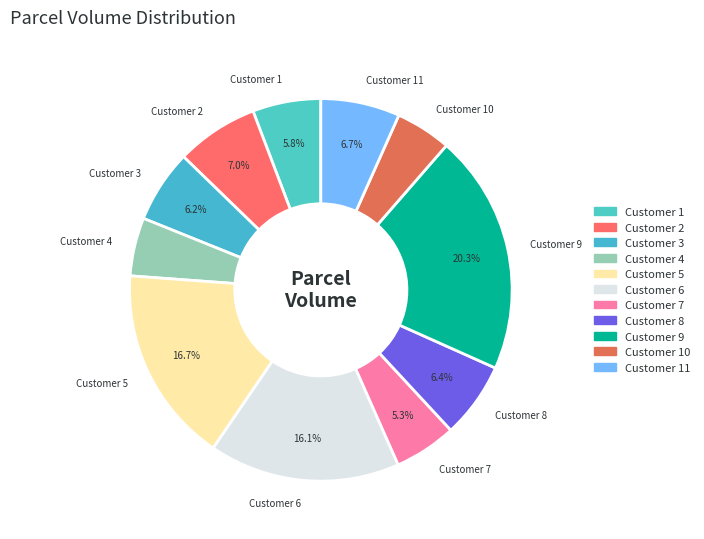

What is the ratio of the value at Customer 11 to the value at Customer 3?

1.1